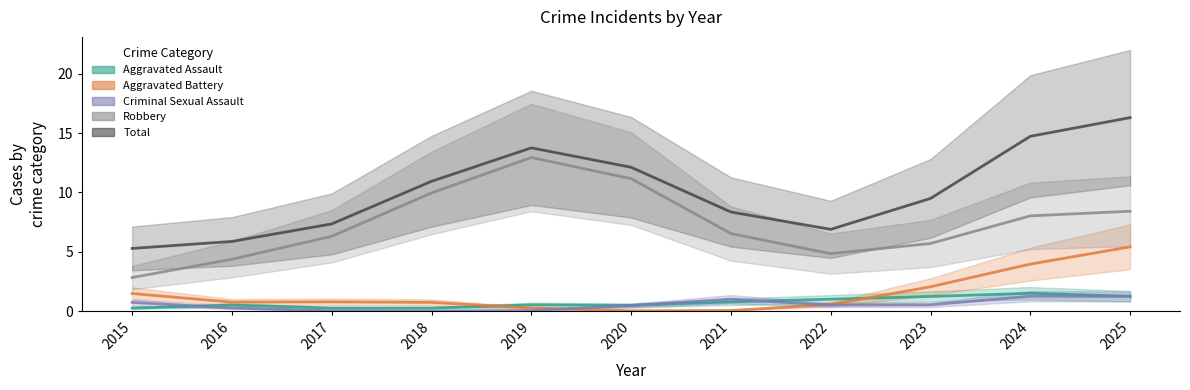

What is the average value of the Criminal Sexual Assault series?

1